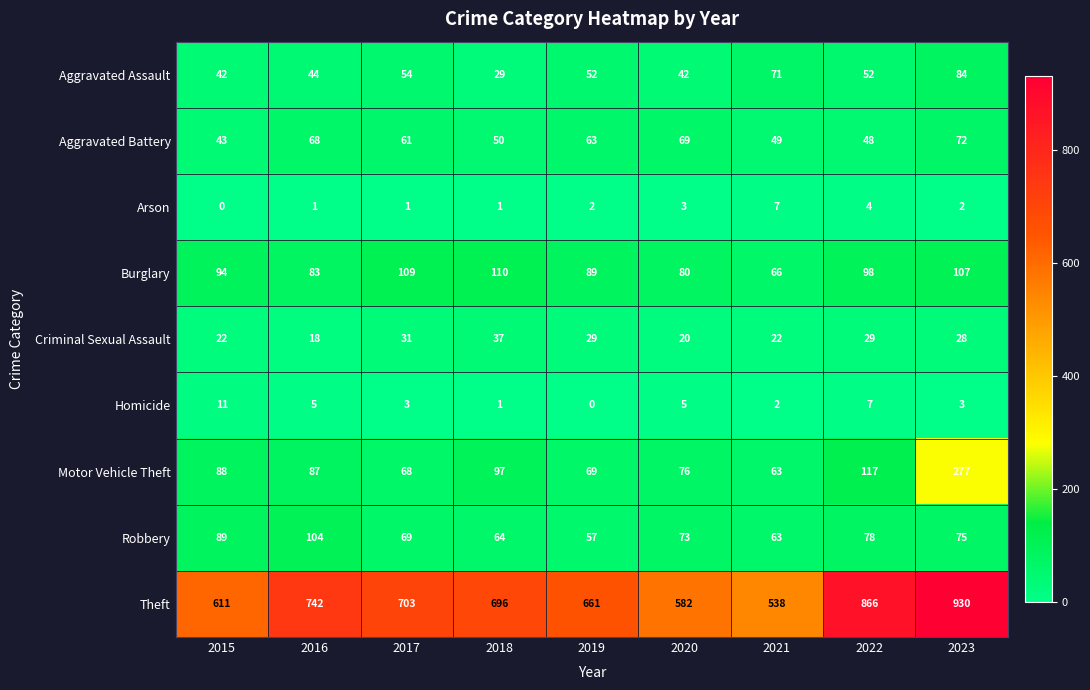

Where does the Homicide series first go above 3?

2015